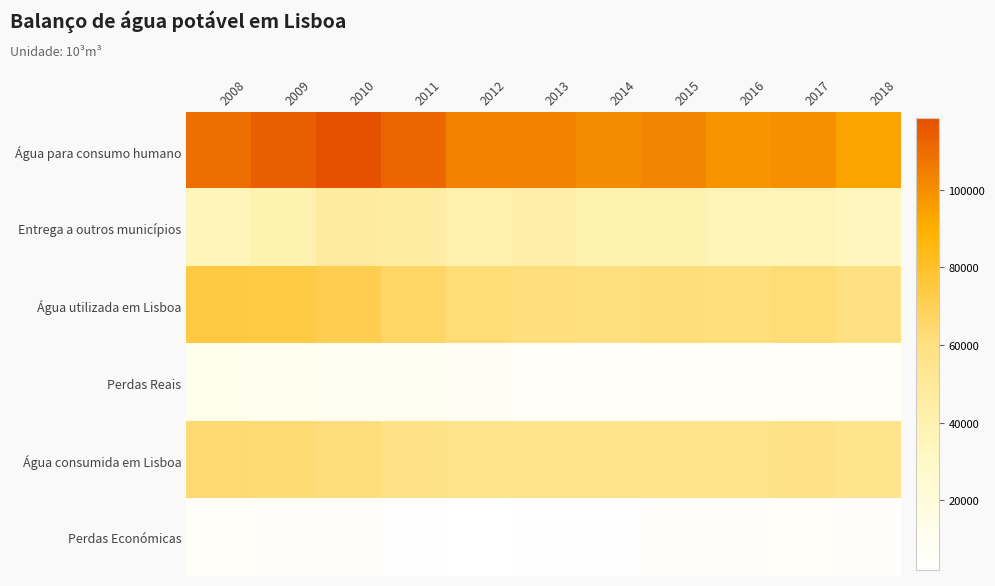

Reading left to right, what are all the values shown in this chart?

Água para consumo humano: 2008=109600	2009=114100	2010=118400	2011=112000	2012=103700	2013=103100	2014=101120	2015=102200	2016=98160	2017=99660	2018=93500
Entrega a outros municípios: 2008=34900	2009=40400	2010=46800	2011=45400	2012=40800	2013=42200	2014=40530	2015=40410	2016=36580	2017=36770	2018=33900
Água utilizada em Lisboa: 2008=74700	2009=73700	2010=71600	2011=66600	2012=62900	2013=60900	2014=60590	2015=61780	2016=61580	2017=62890	2018=59600
Perdas Reais: 2008=11200	2009=10600	2010=9900	2011=8200	2012=6900	2013=5500	2014=5200	2015=5290	2016=5550	2017=5580	2018=4900
Água consumida em Lisboa: 2008=63500	2009=63100	2010=61700	2011=58400	2012=56000	2013=55400	2014=55390	2015=56490	2016=56020	2017=57310	2018=54700
Perdas Económicas: 2008=5000	2009=4700	2010=4100	2011=3000	2012=2100	2013=2600	2014=3000	2015=3440	2016=4650	2017=5330	2018=4700